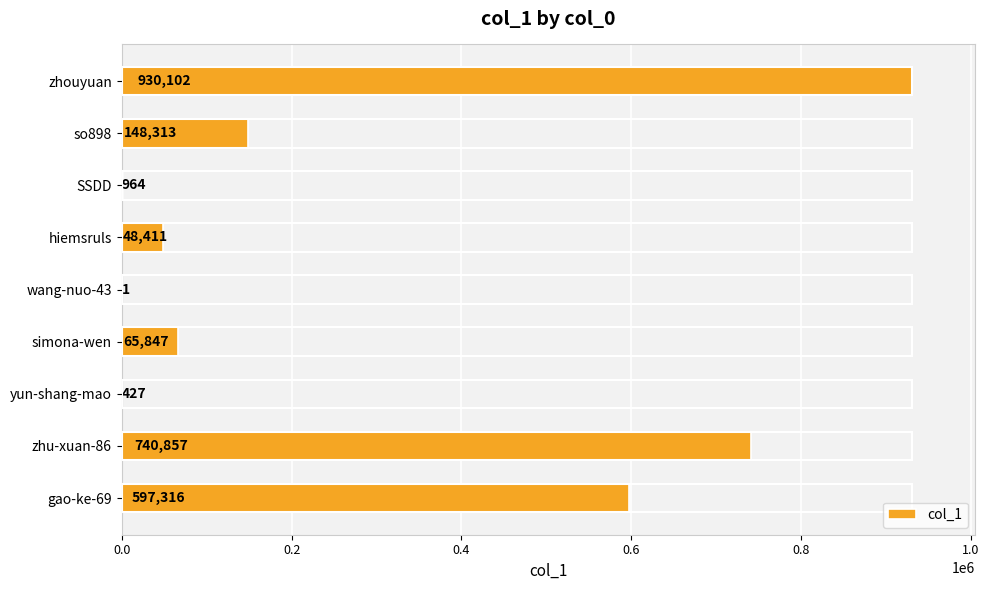

Reading bottom to top, transcribe all the data shown in this chart.

gao-ke-69=597316	zhu-xuan-86=740857	yun-shang-mao=427	simona-wen=65847	wang-nuo-43=1	hiemsruls=48411	SSDD=964	so898=148313	zhouyuan=930102